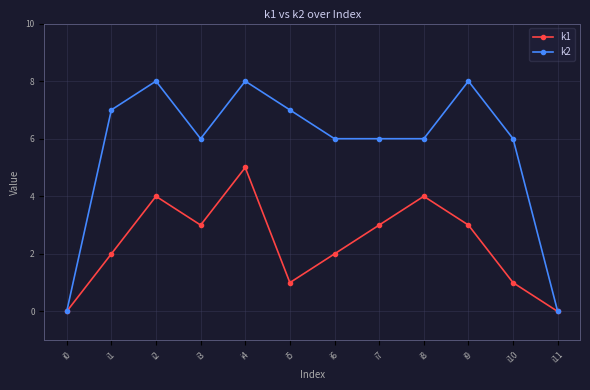

What is the difference between the k2 values at i0 and i5?

7